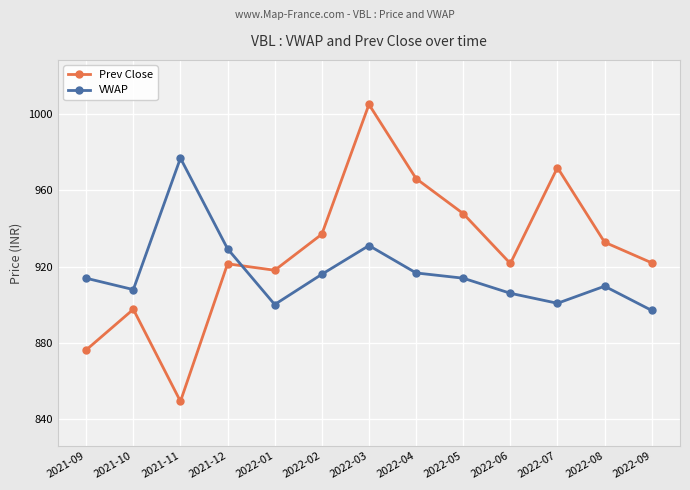

What is the label of the 4th point from the right?

2022-06